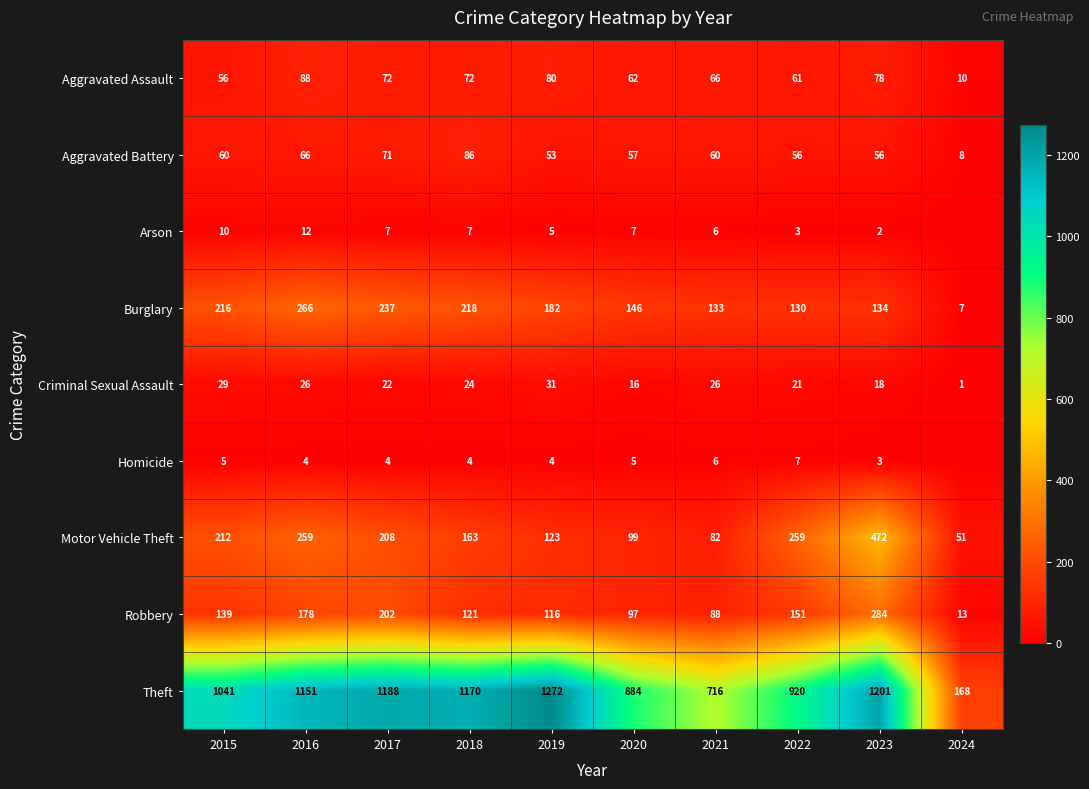

What is the difference between the Robbery values at 2020 and 2024?

84